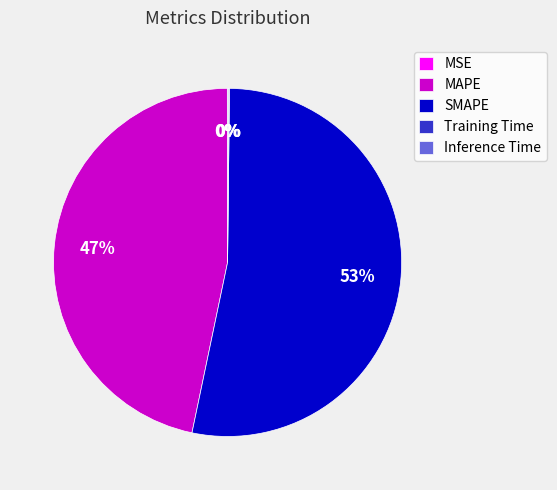

What percentage is the SMAPE slice, to the nearest percent?

53%